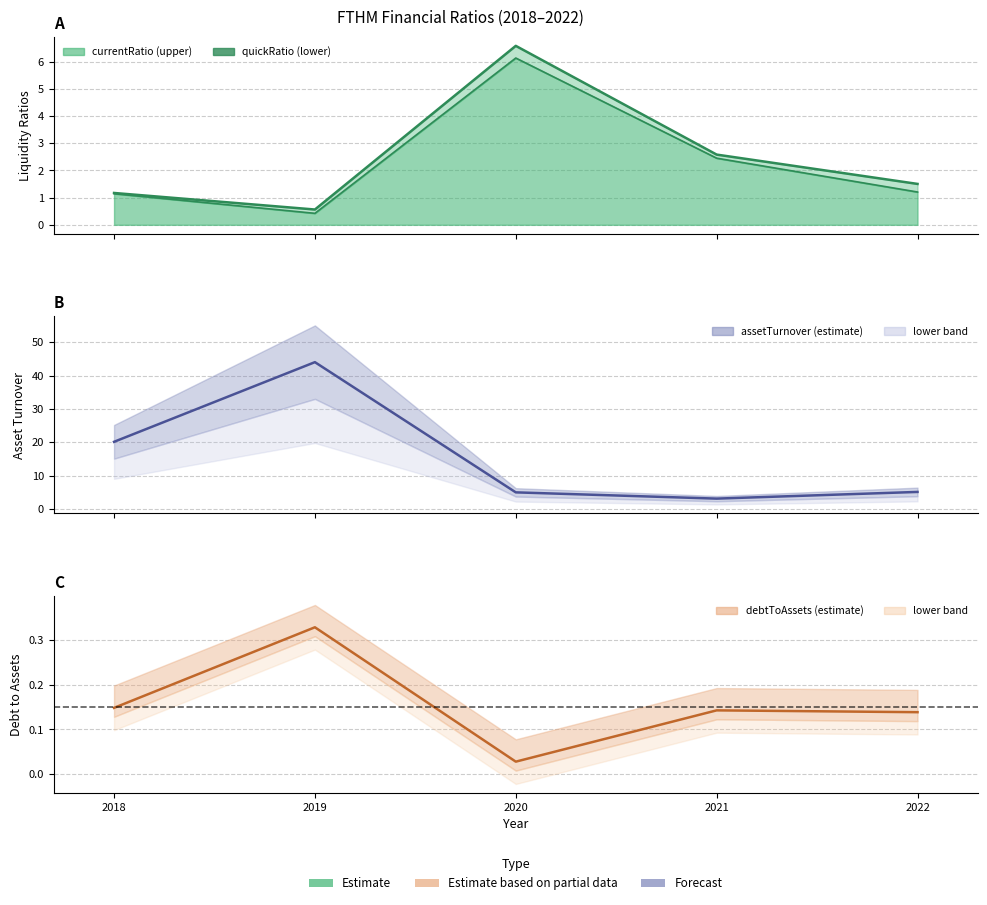

Which category has the highest value in the debtToAssets series?

2019